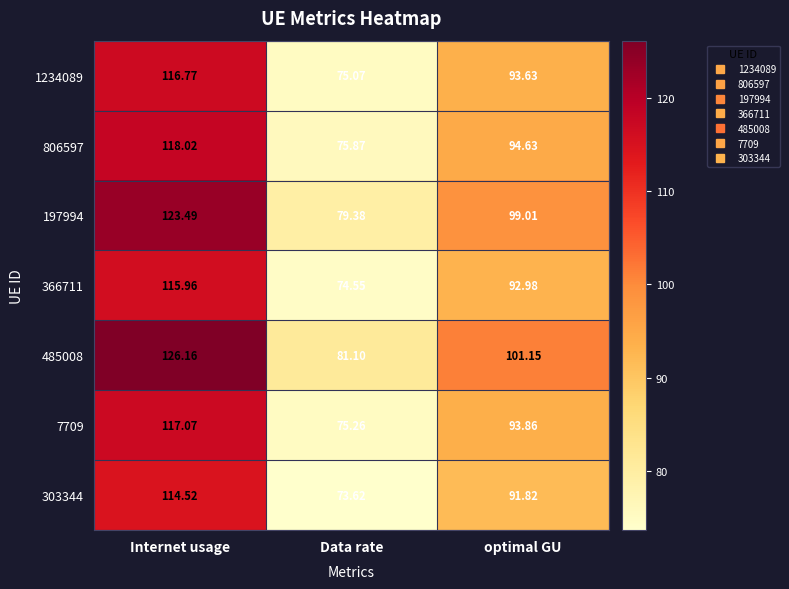

Is the value of 1234089 at Internet usage greater than the value of 806597 at Data rate?

Yes